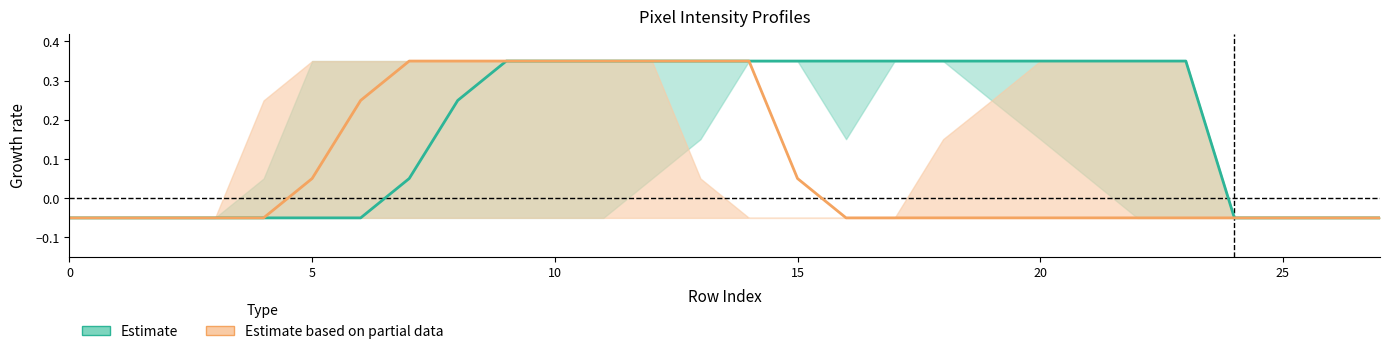

True or false: Estimate based on partial data and Estimate cross at least once.

False